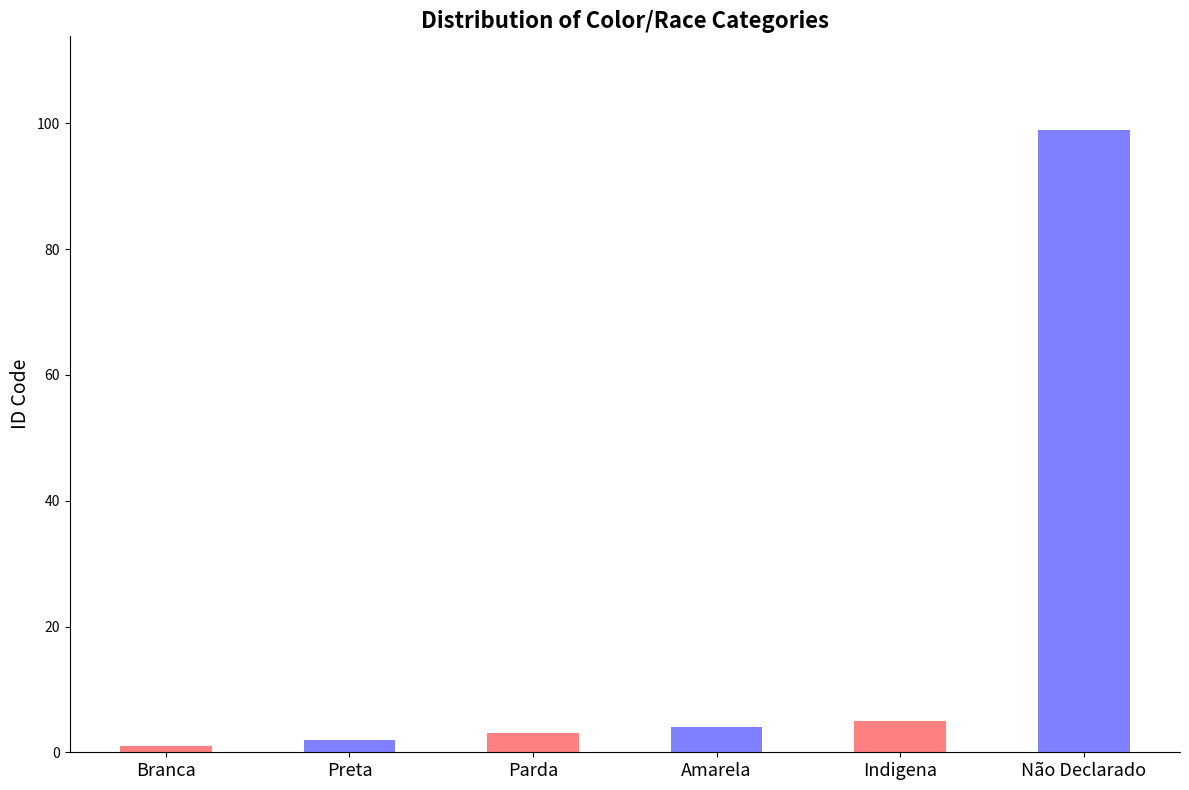

List the labels in order of value, largest first.

Não Declarado, Indigena, Amarela, Parda, Preta, Branca